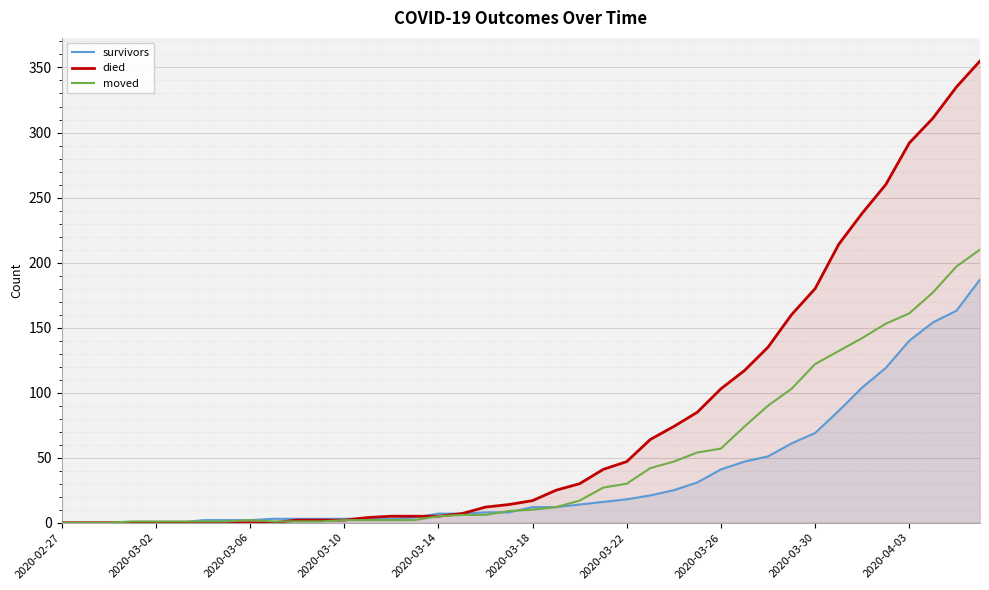

At which label does died reach its minimum?

2020-02-27